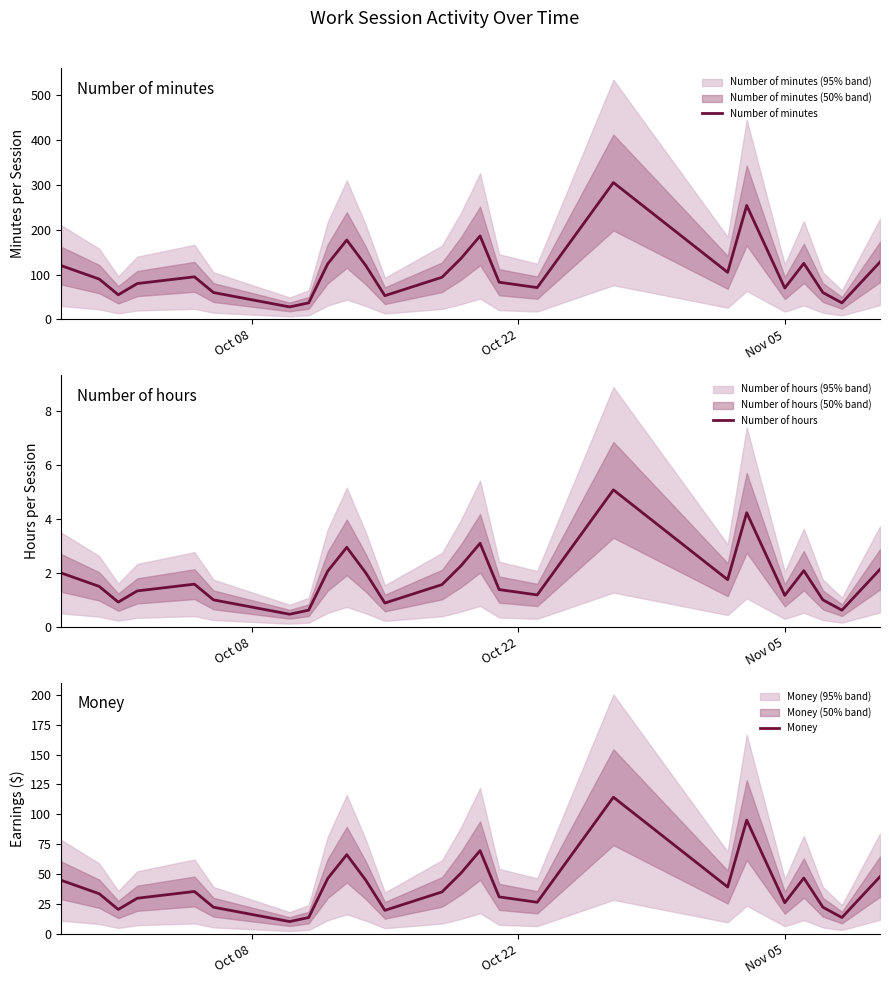

What is the lowest value of the Number of hours series?

0.5